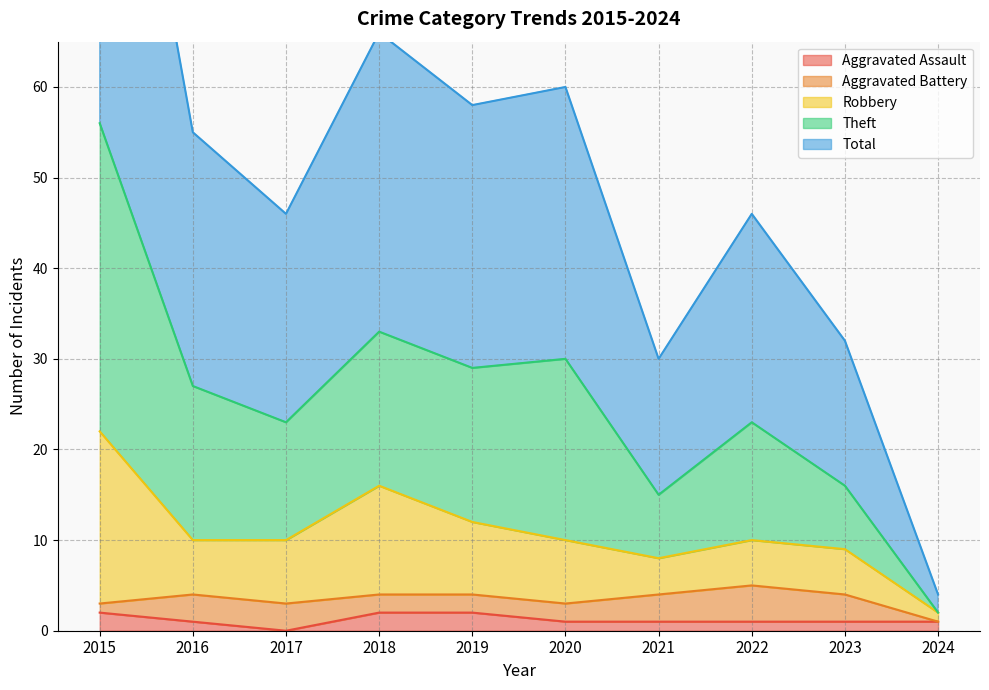

What is the value of the Aggravated Assault point at the 1st from the left?

2